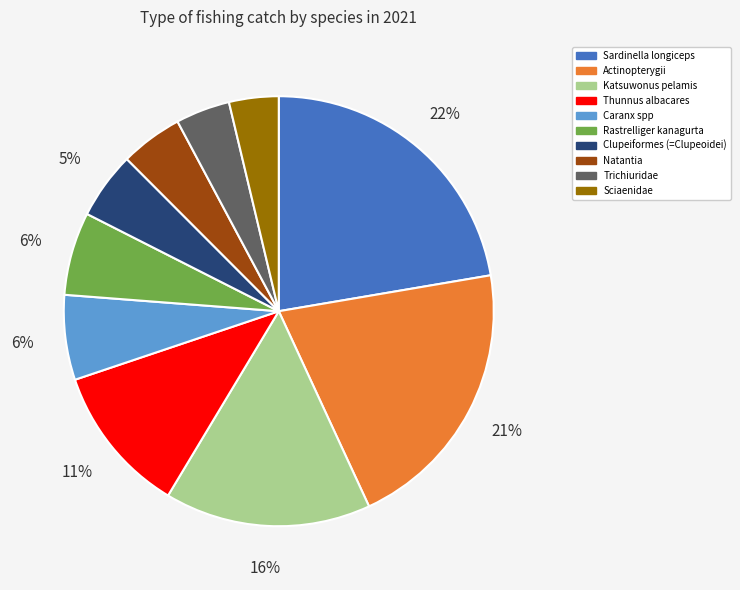

Which slice is the largest?

Sardinella longiceps